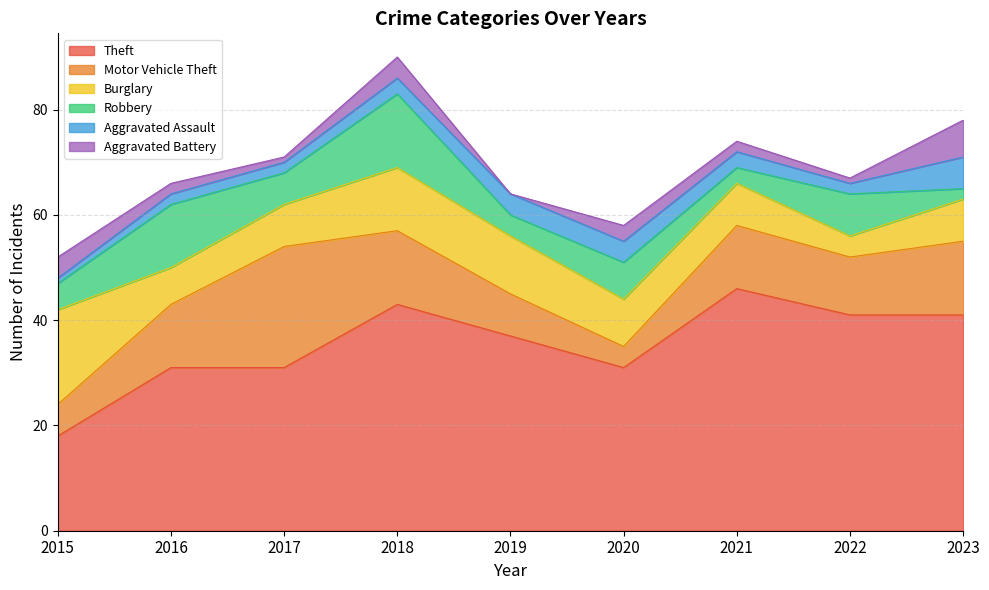

What is the value of the Motor Vehicle Theft point at the 2nd from the left?

12